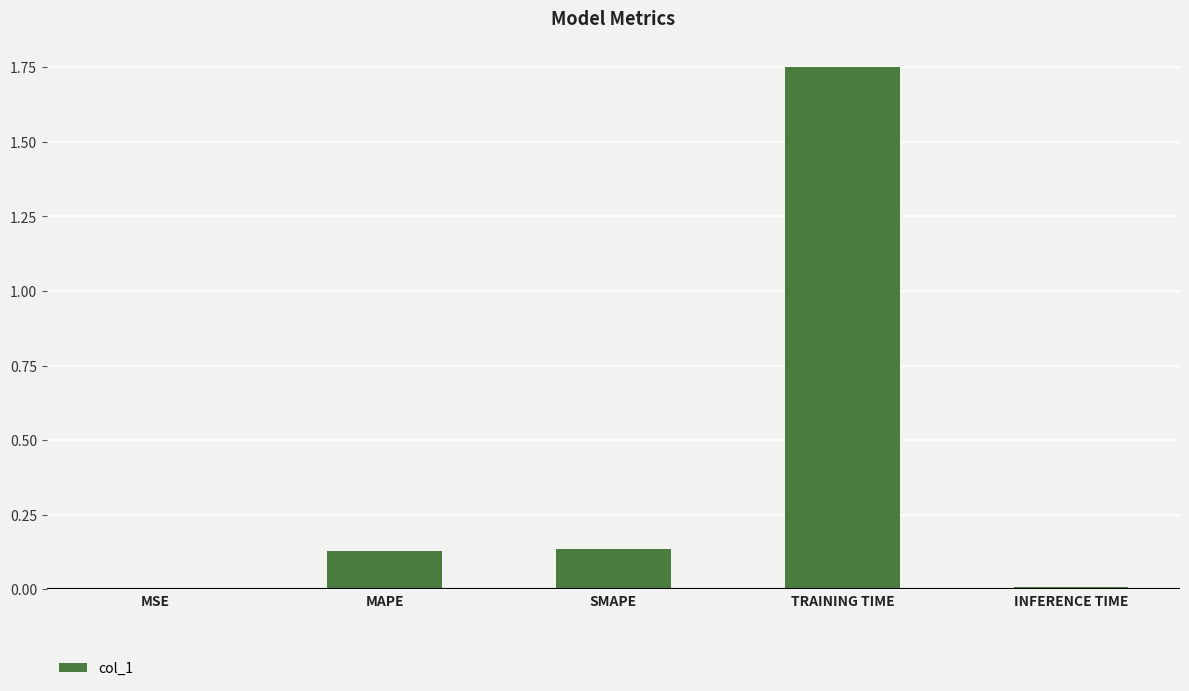

Count the number of data series in this chart.

1